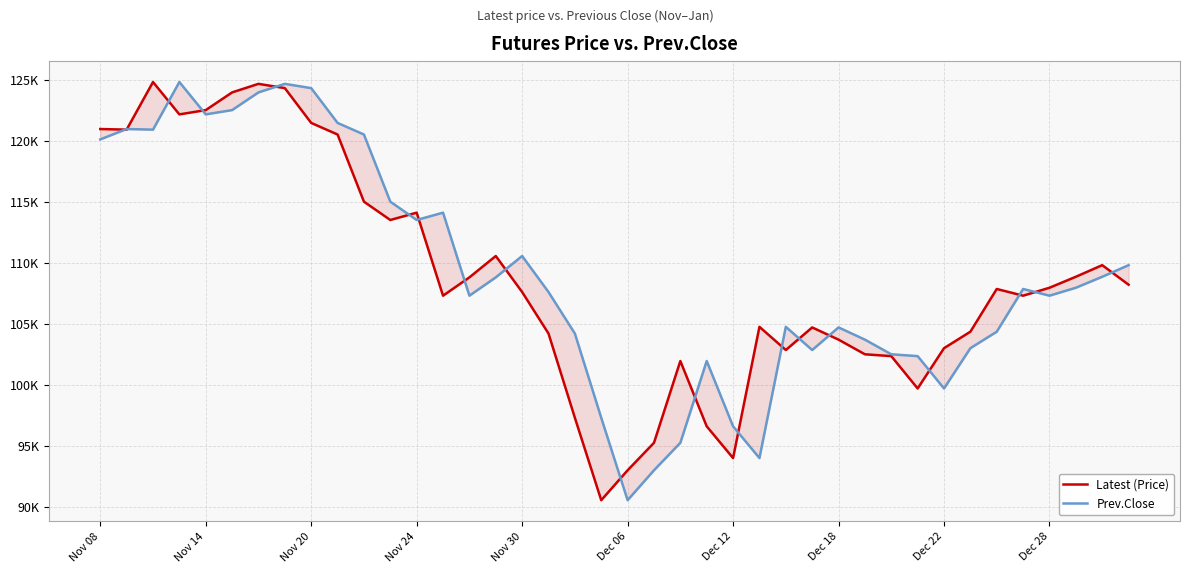

How many intersections are there between Prev.Close and Latest (Price)?

19